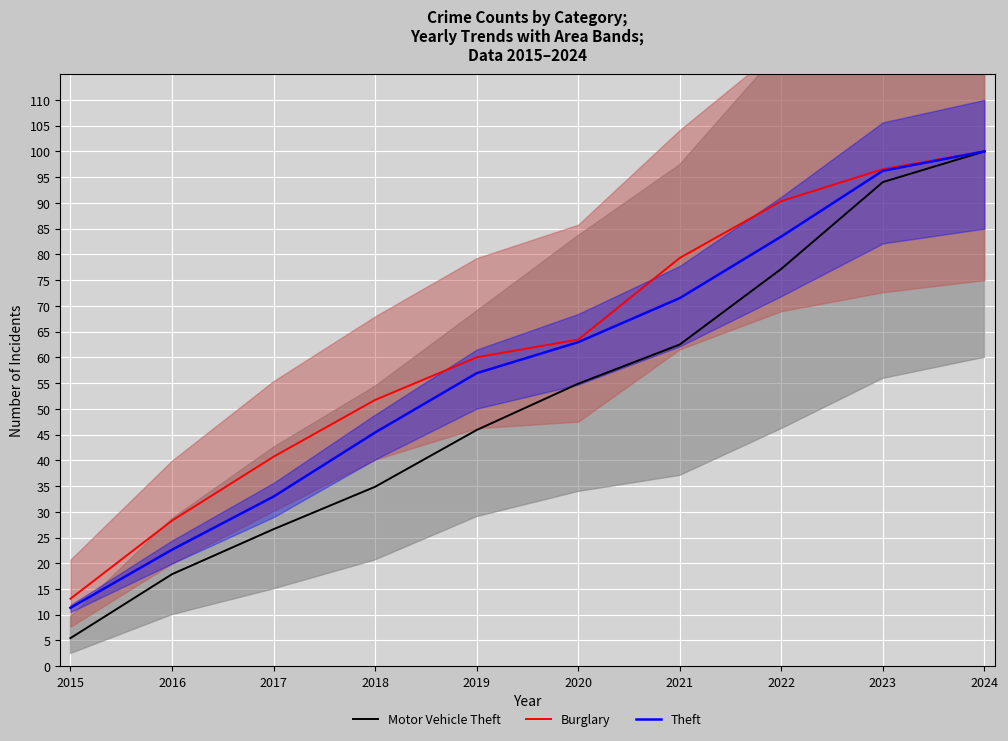

Between 2021 and 2023, which is larger?

2023